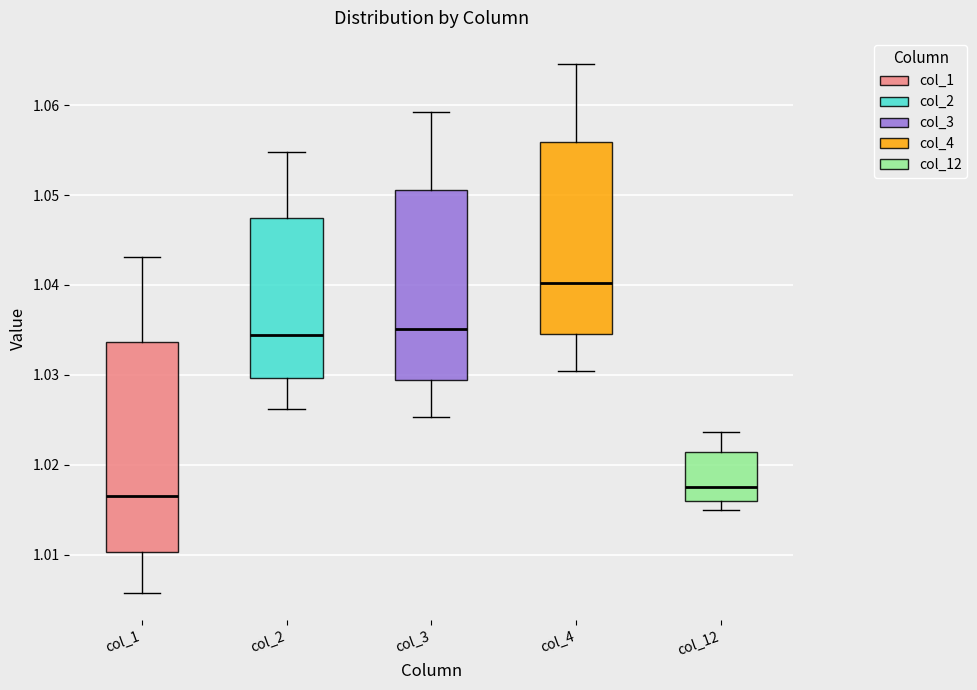

Where is the upper edge of the box for col_3 on the y-axis? The values are not printed on the chart, so give them approximately, as read against the axis.

1.051